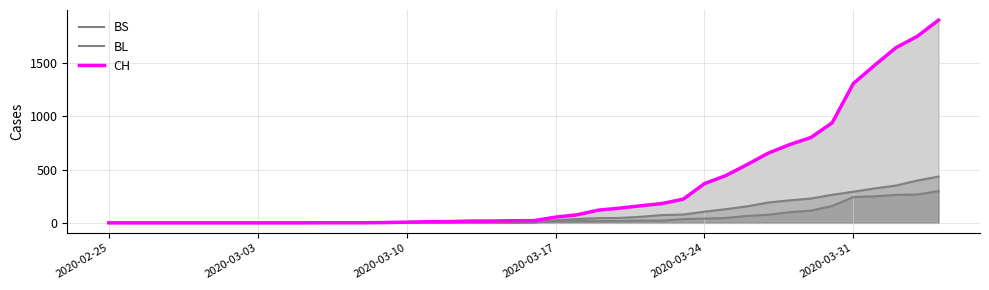

How many lines are shown in the chart?

3